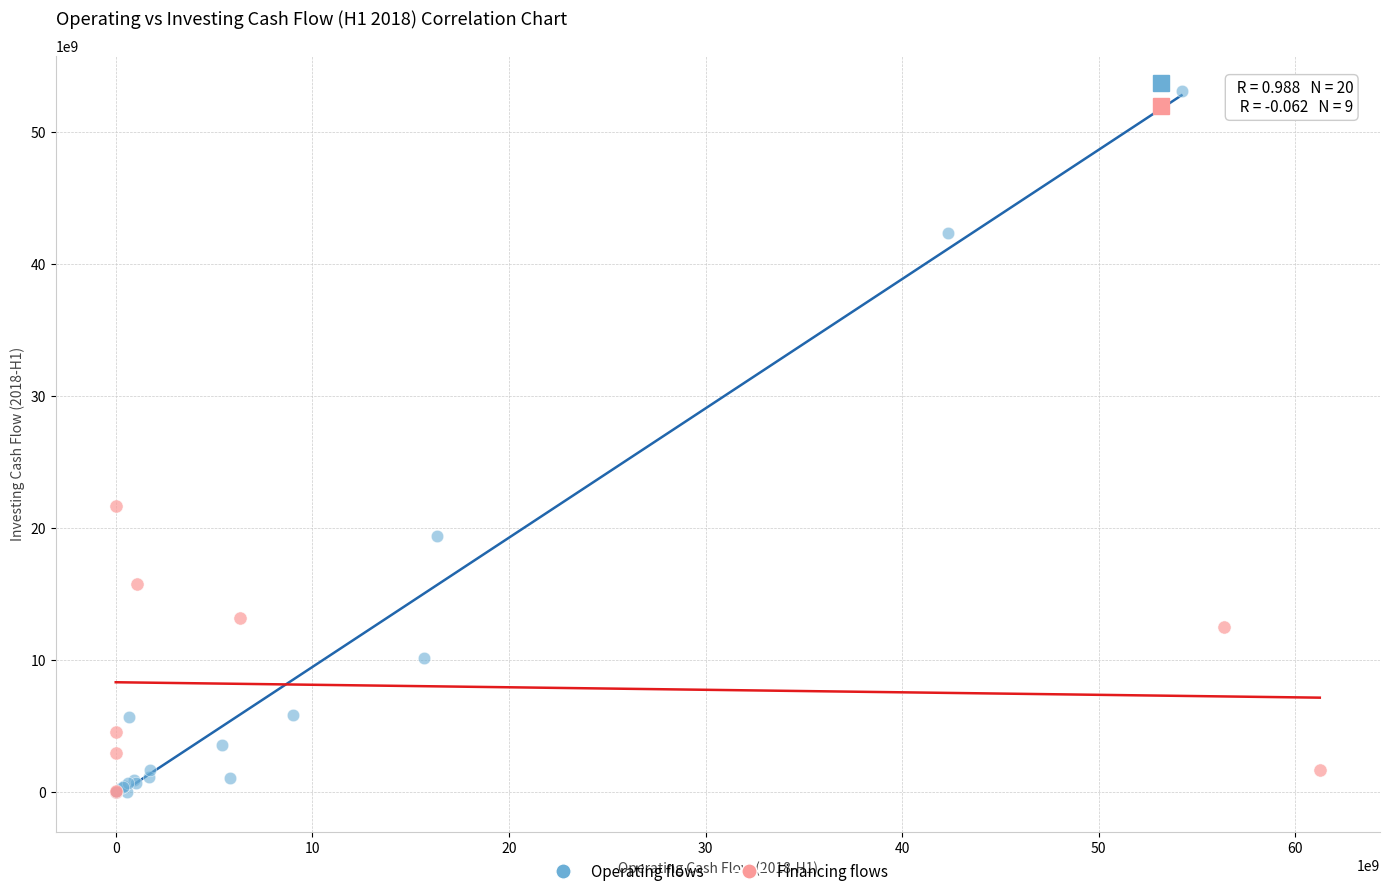

Which series has the largest Y range (max minus min)?

Operating flows